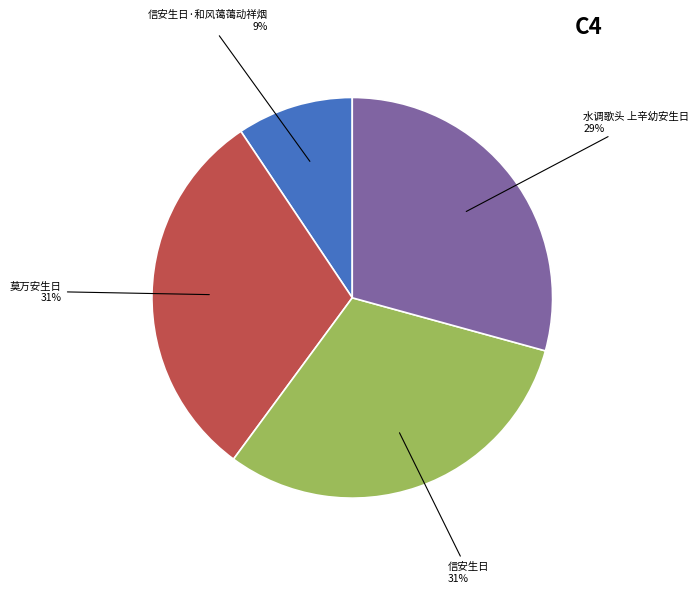

How many slices are in this pie chart?

4